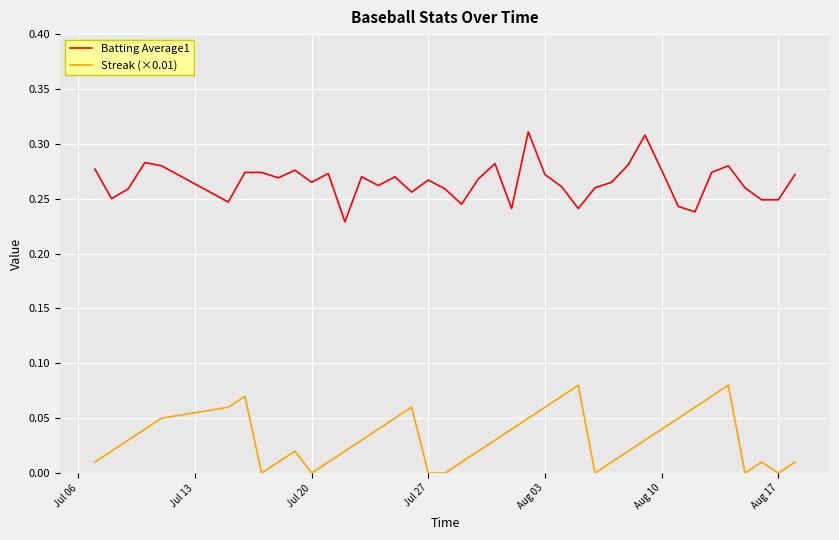

Rank the series by their average value, from lowest to highest.

Streak (×0.01), Batting Average1